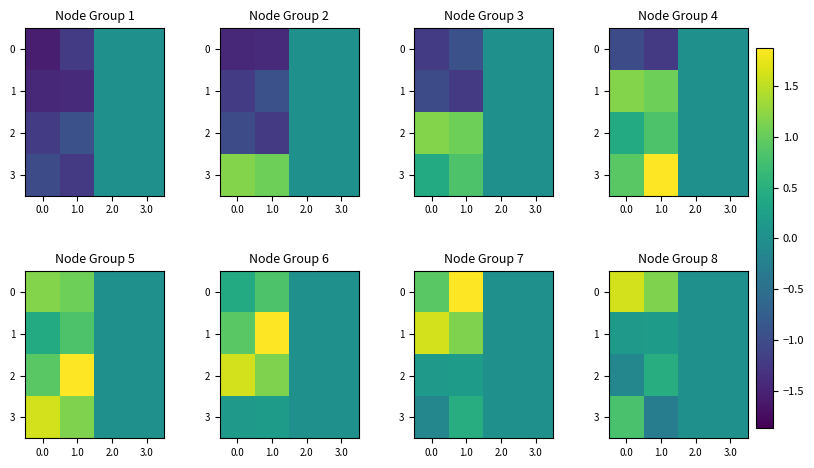

At how many categories does at least one series exceed 0?

2